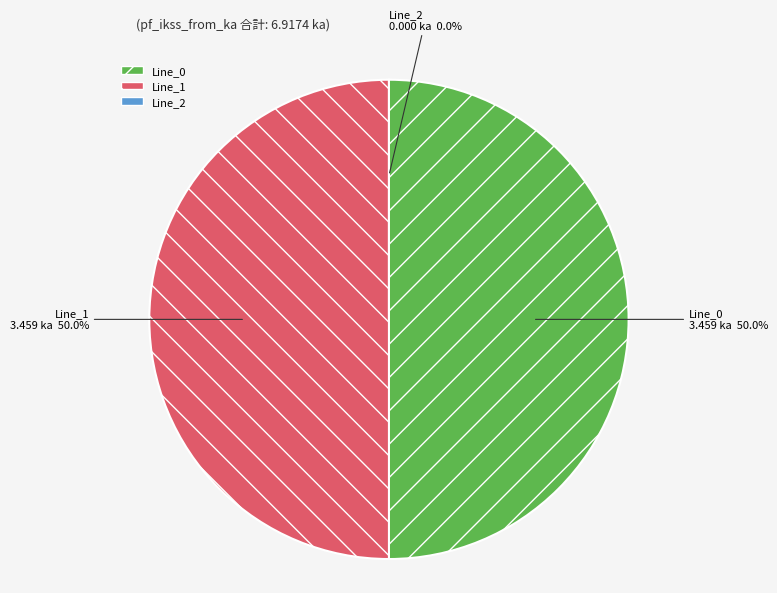

True or false: Line_1 accounts for 59% of the total.

False